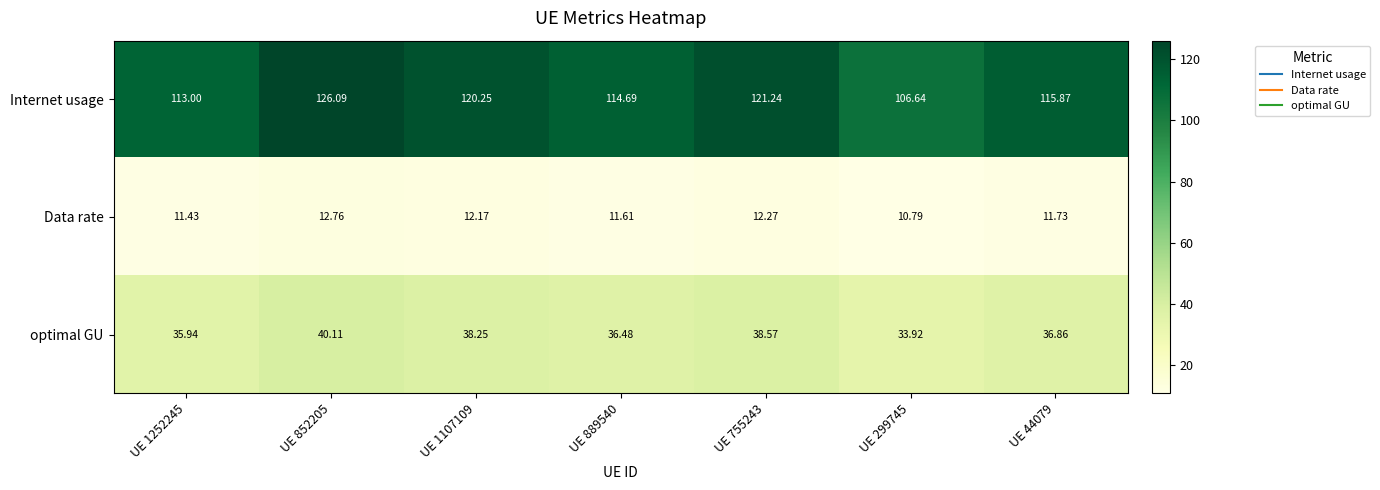

Is the value of Data rate at UE 44079 greater than the value of optimal GU at UE 44079?

No